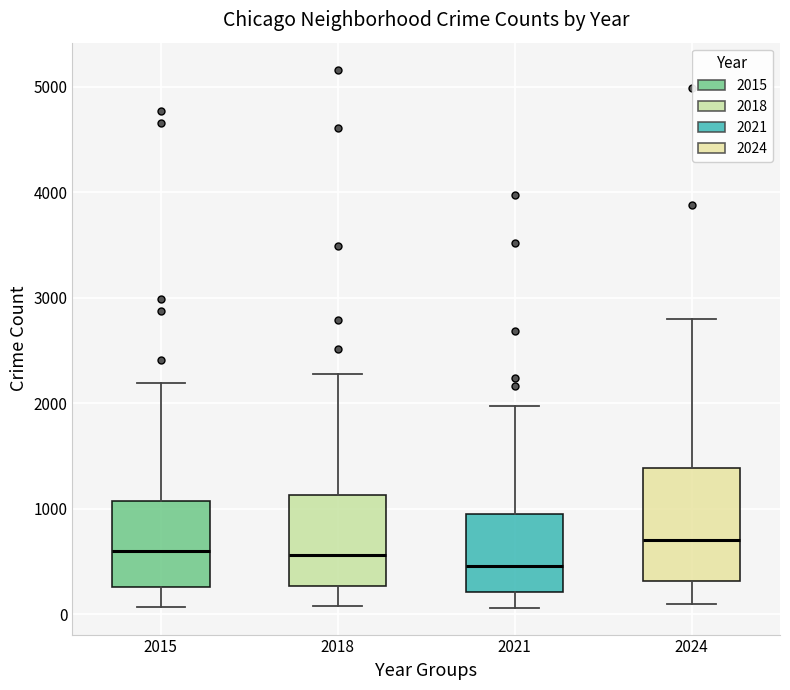

Where is the upper edge of the box at x = 2015 on the y-axis? The values are not printed on the chart, so give them approximately, as read against the axis.

1100